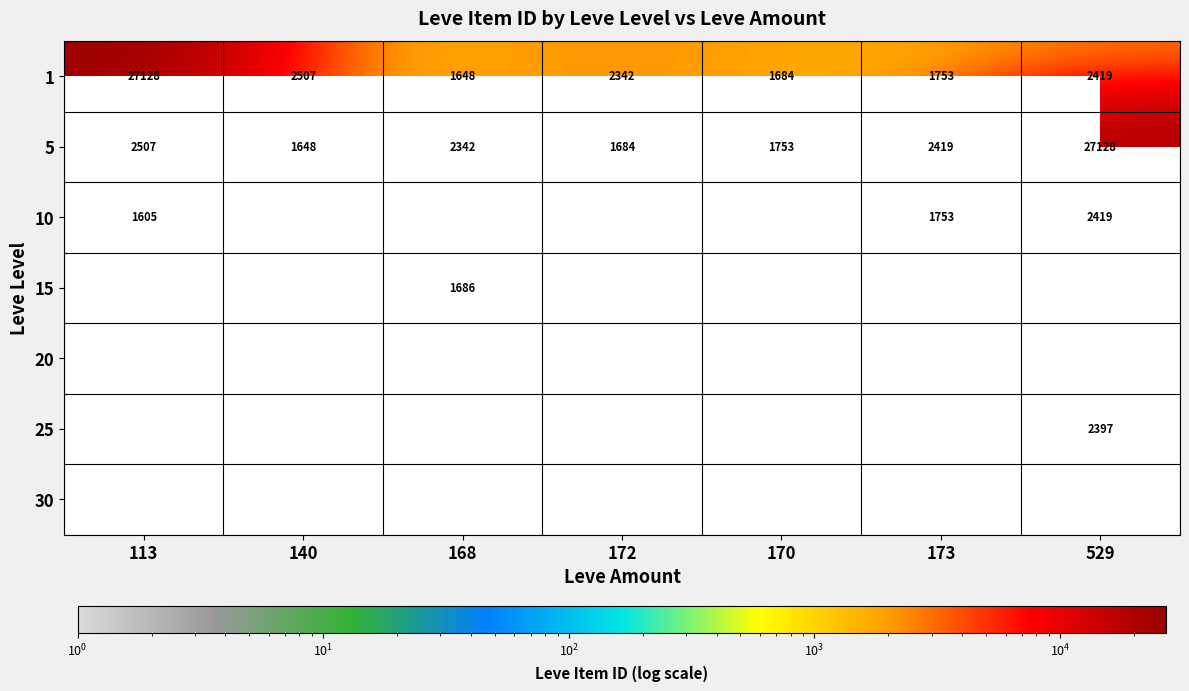

True or false: 10 has a value of 1753 at 173.

True